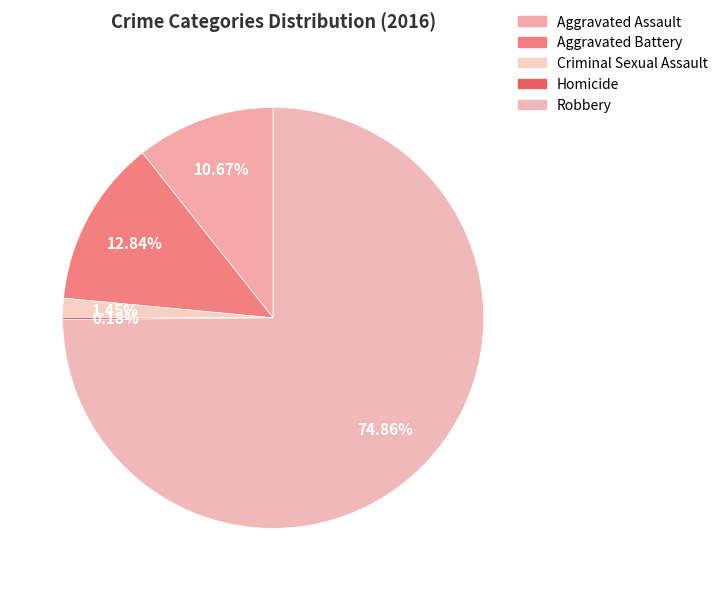

Is Robbery the majority of the pie?

Yes